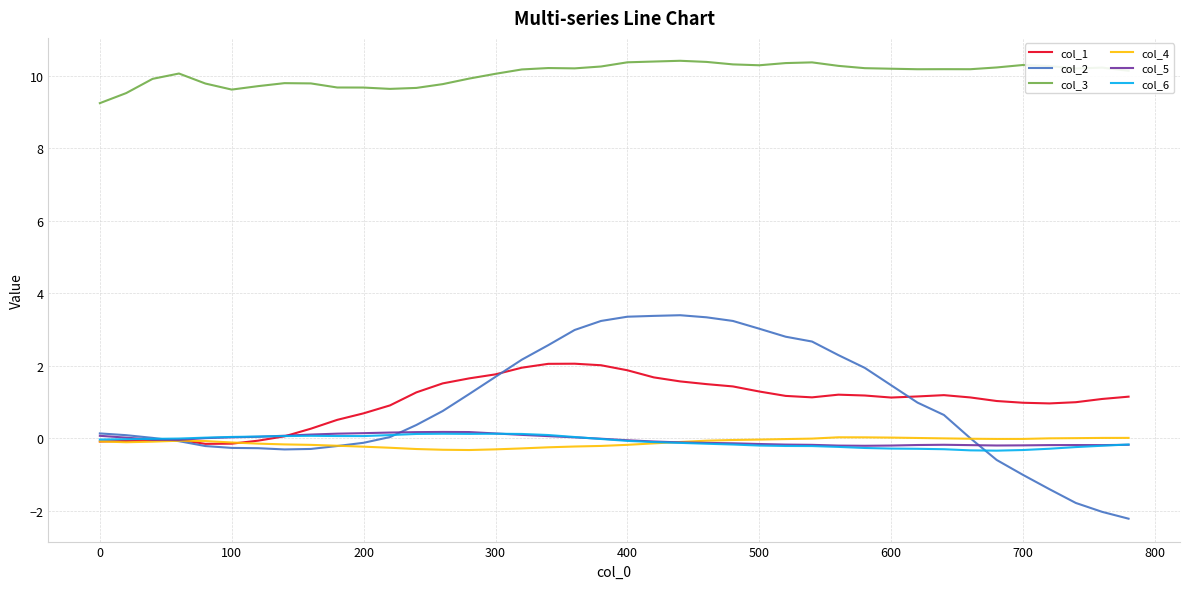

True or false: col_3 and col_1 intersect in this chart.

False